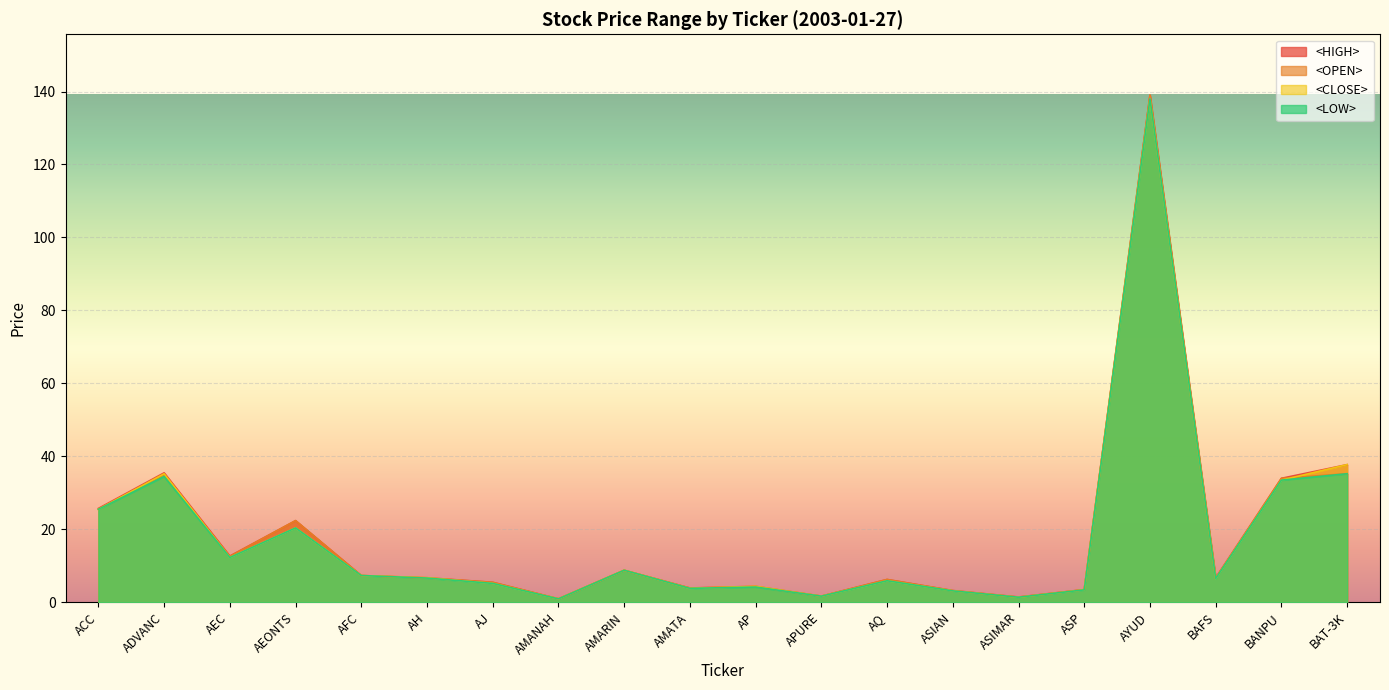

What is the value of the <HIGH> point at the 11th from the left?

4.4